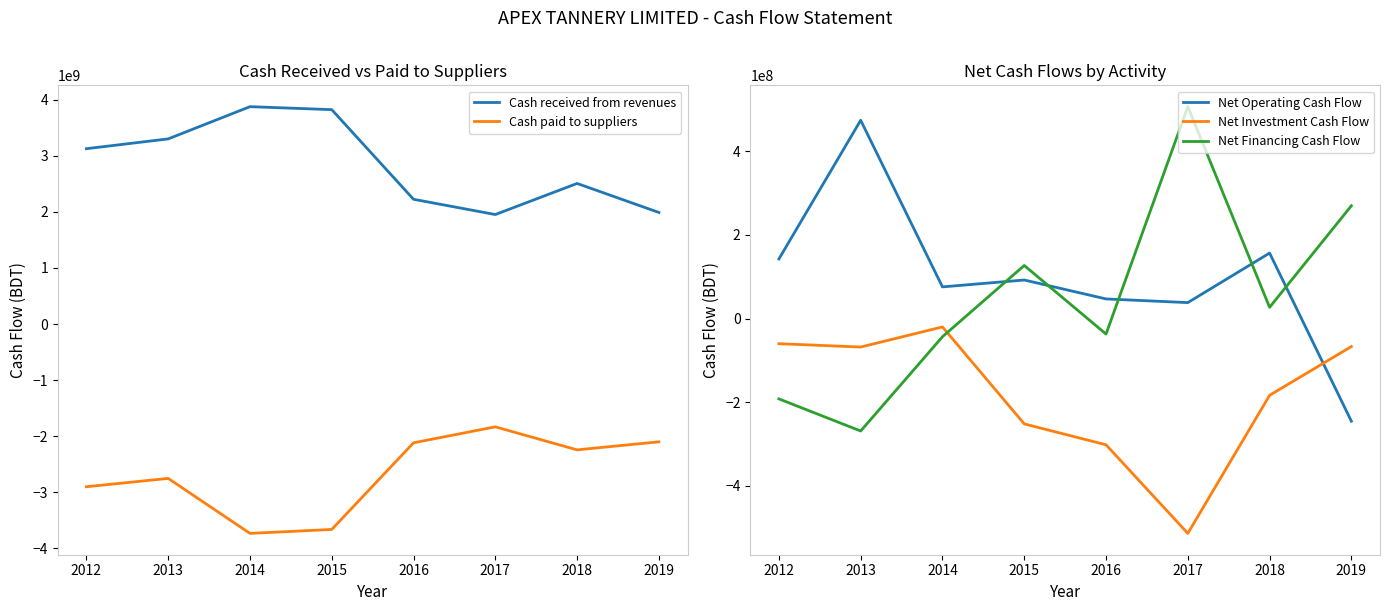

At which category is the sum across all series the highest?

2013